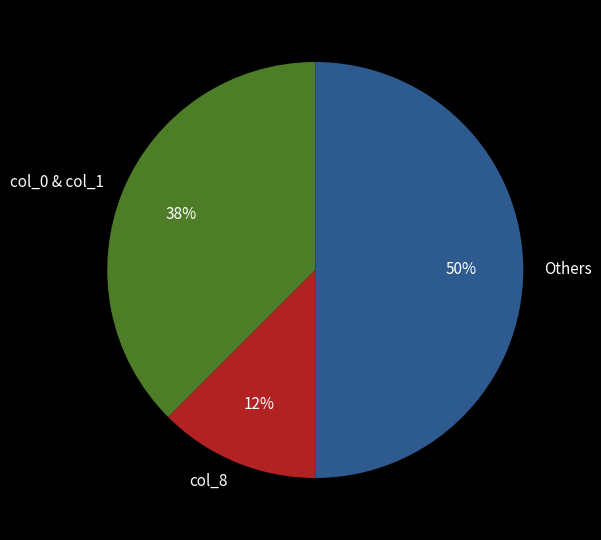

Count the number of slices in the pie.

3